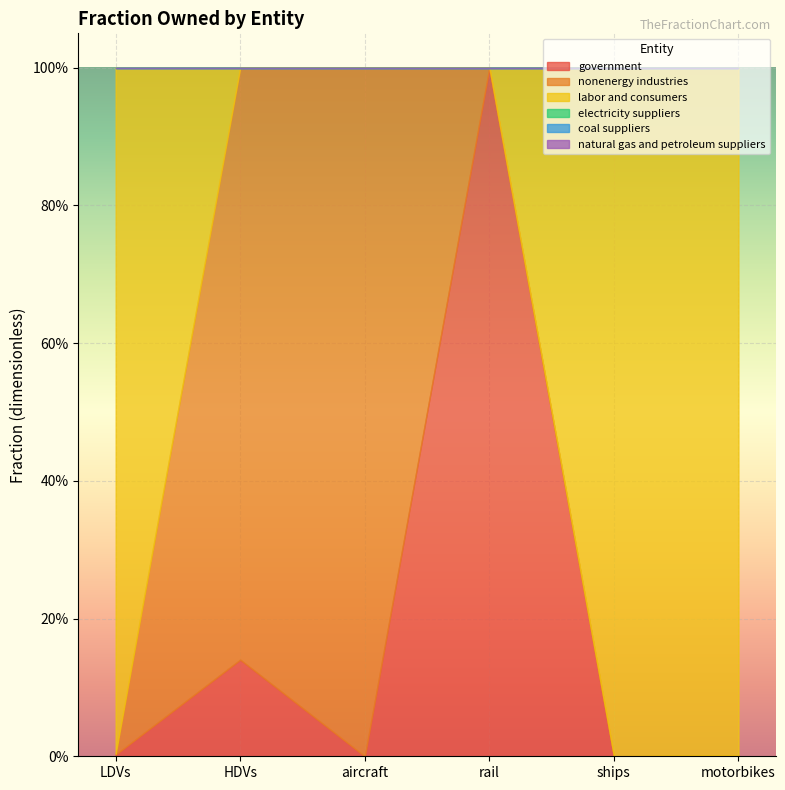

At how many categories does at least one series exceed 0?

6